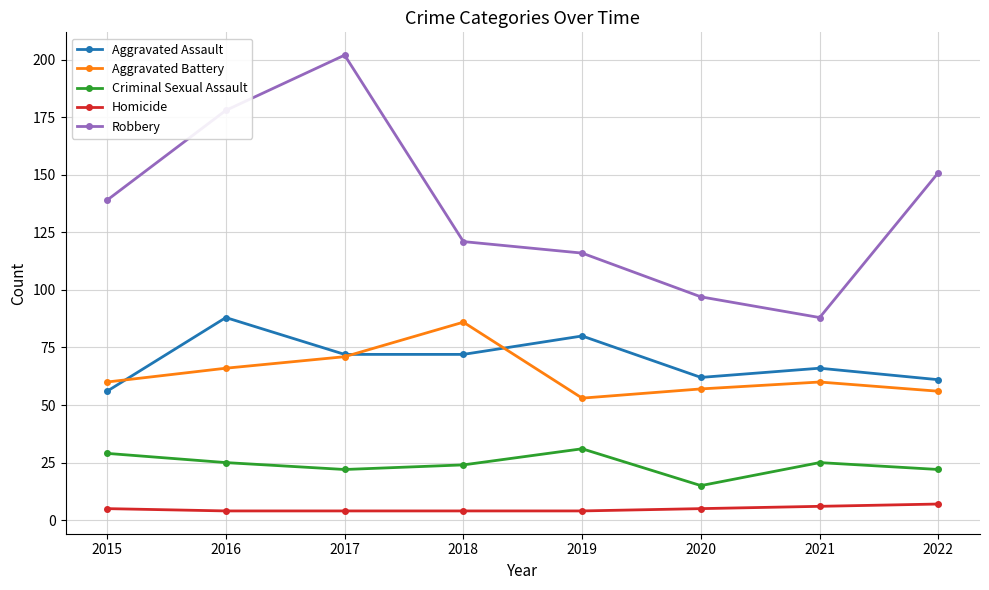

What is the difference between the Robbery values at 2019 and 2018?

5